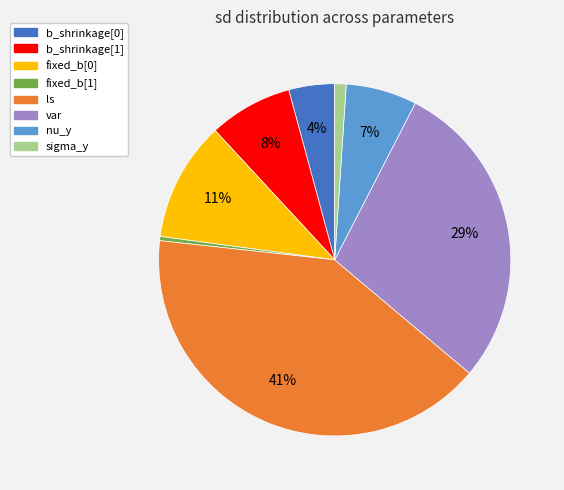

Which has a higher value, b_shrinkage[0] or ls?

ls